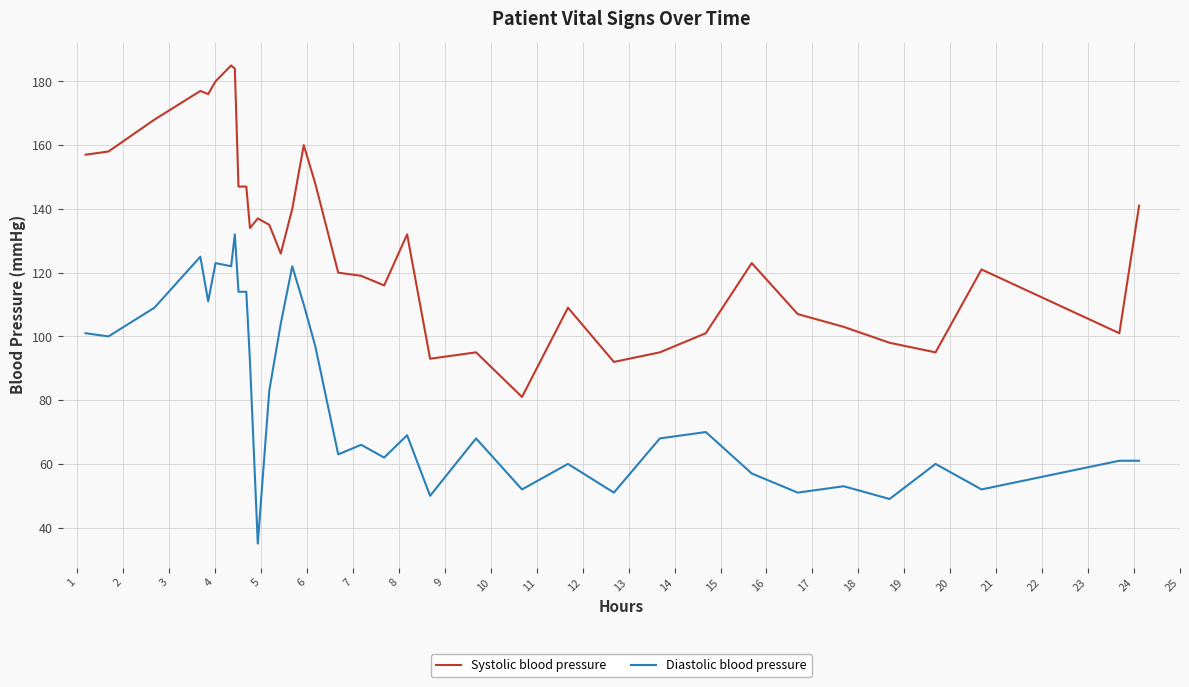

True or false: Systolic blood pressure and Diastolic blood pressure intersect in this chart.

False